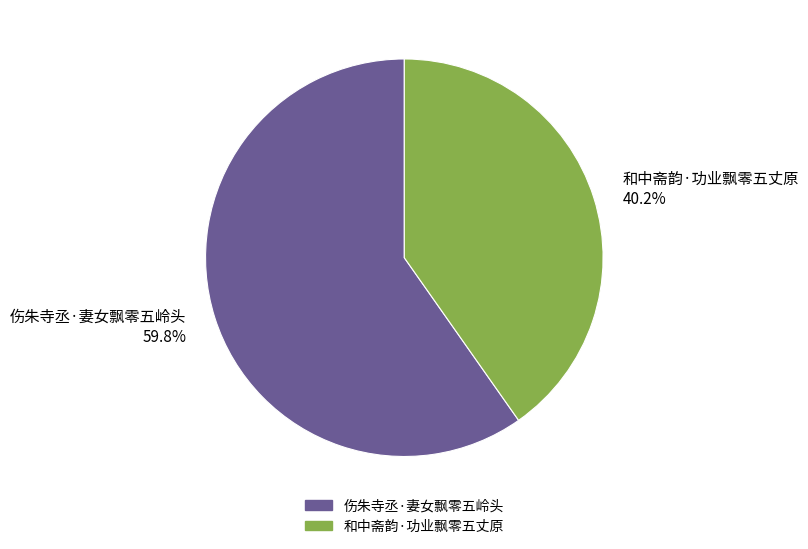

Which slice is the largest?

伤朱寺丞·妻女飘零五岭头